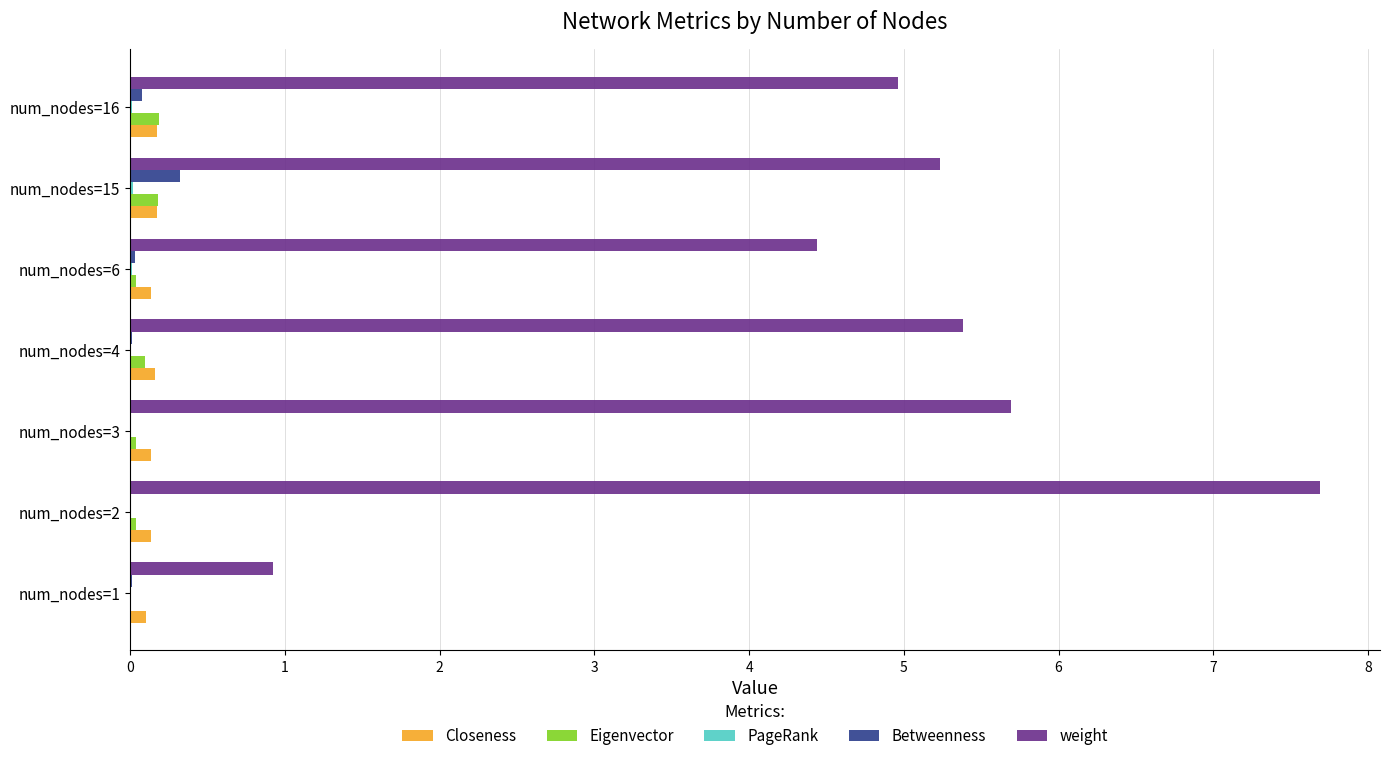

Which series has the largest total across all categories?

weight